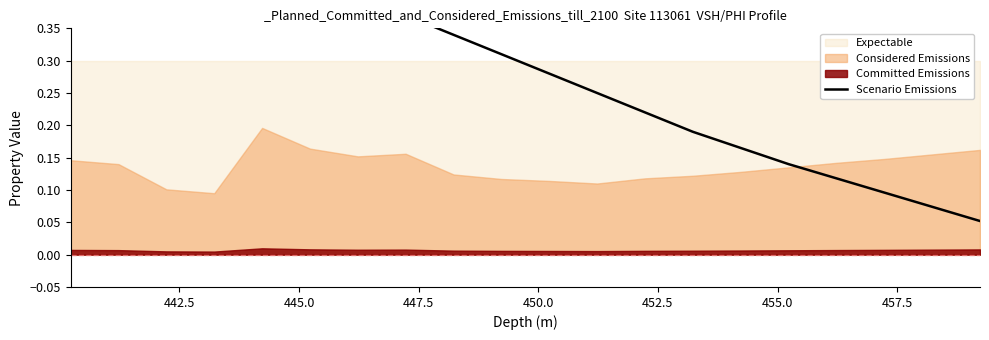

The value at 11 is 0.4. True or false?

False